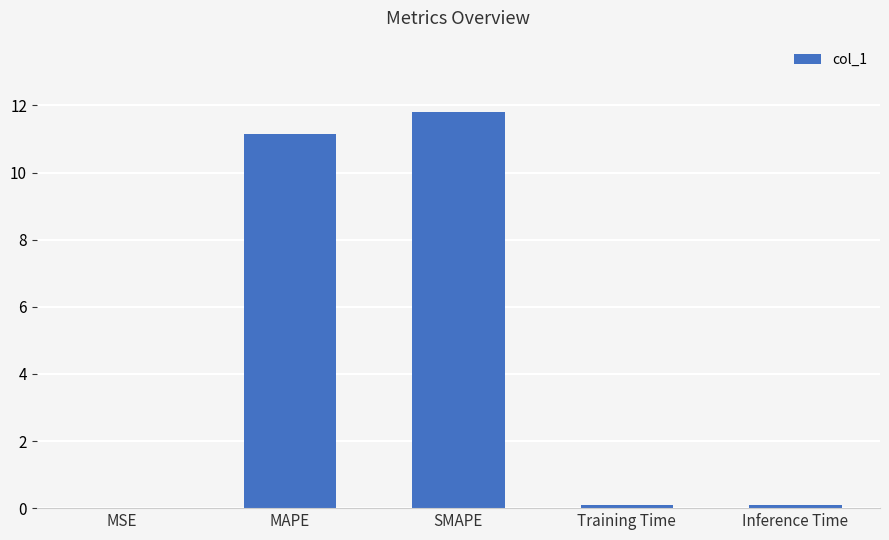

What is the sum of the values at MSE and Training Time?

0.1